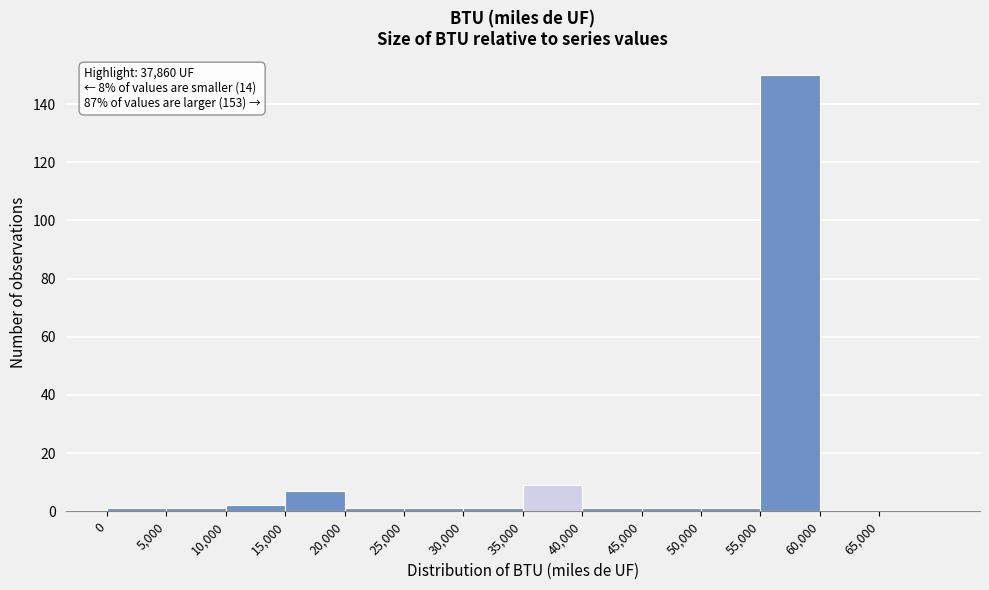

Which range on the x-axis has the tallest bar?

55000 to 60000